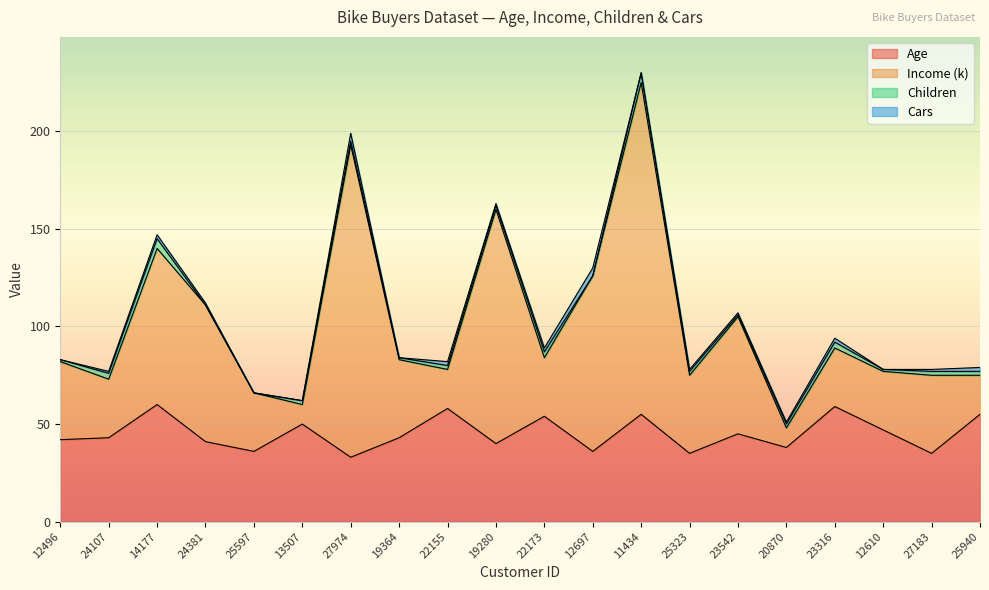

What is the minimum value shown in the chart?

33